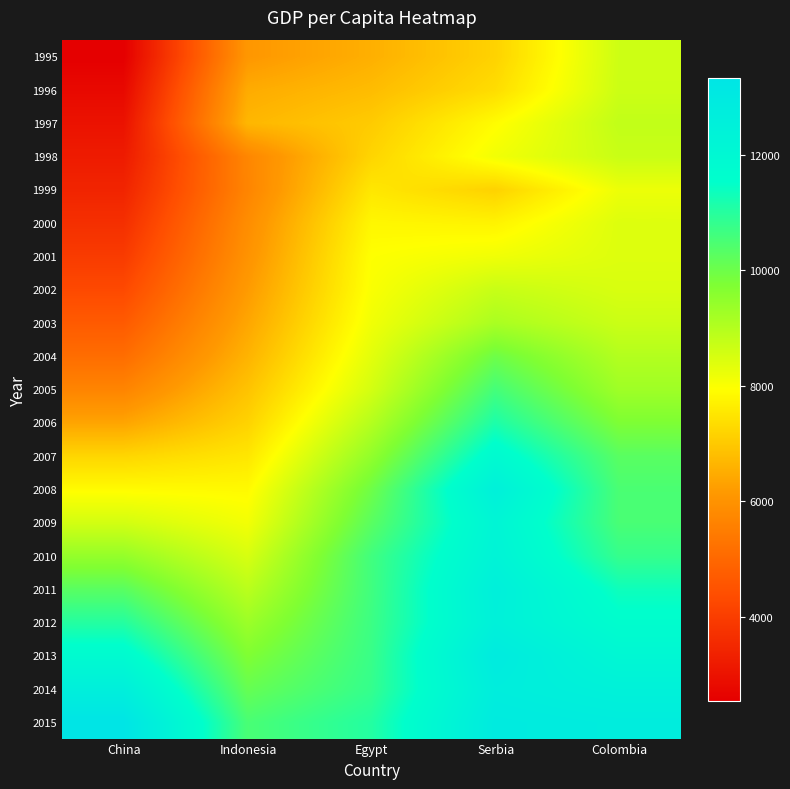

At how many categories does at least one series exceed 2636?

5